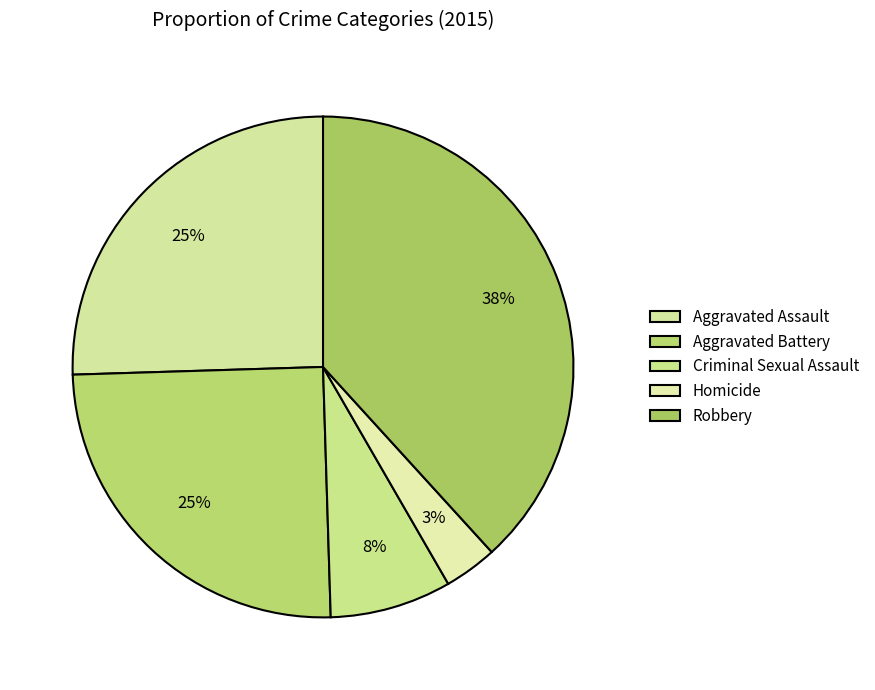

Do Aggravated Battery and Homicide together represent more than half of the pie?

No